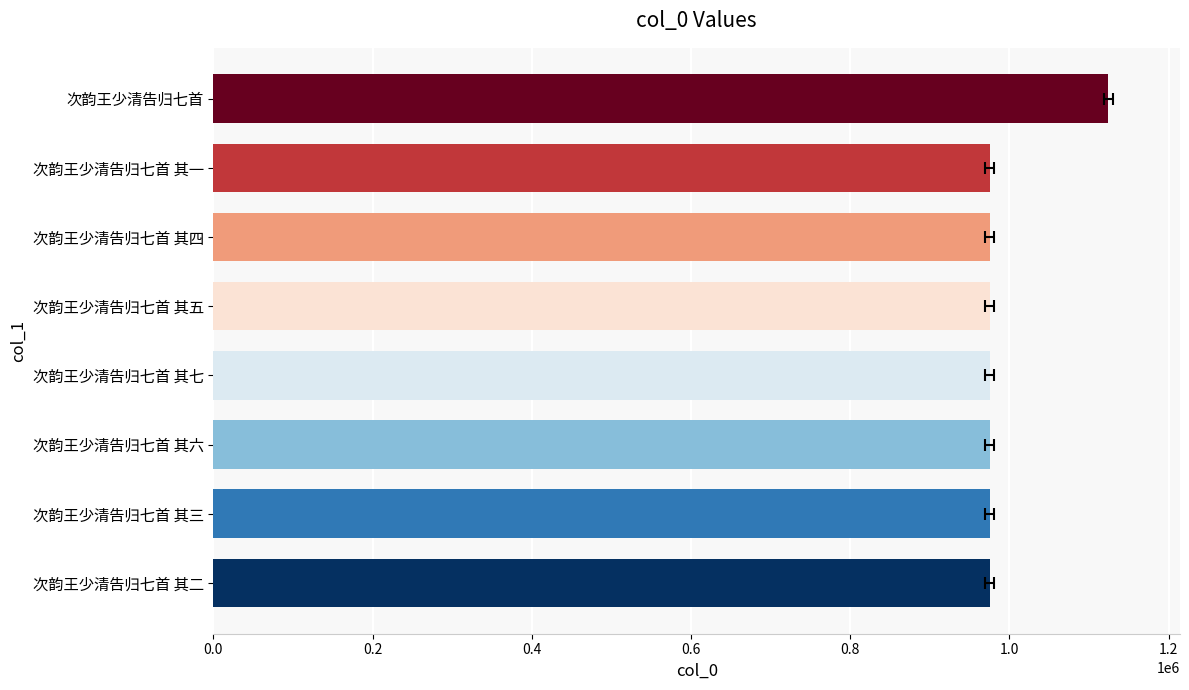

How many values are below 975653?

4